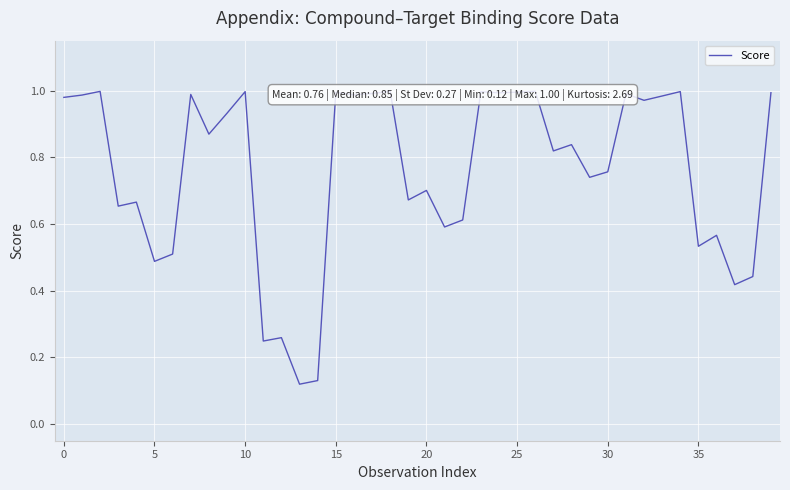

True or false: the data shows 1.0 at 24.

True